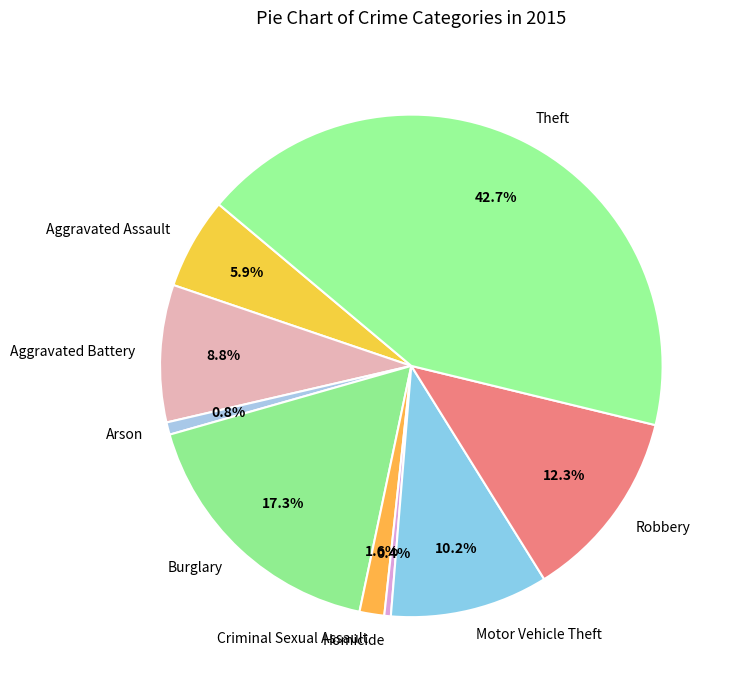

To the nearest percent, what is the average slice percentage?

11%